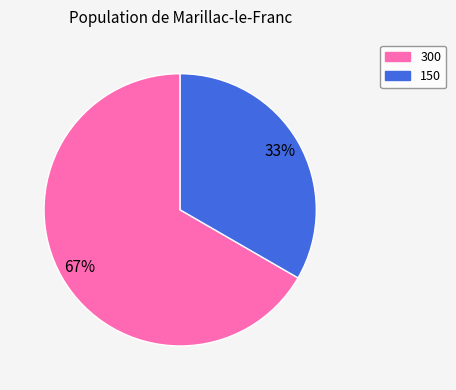

To the nearest percent, what is the combined percentage of 300 and 150?

100%